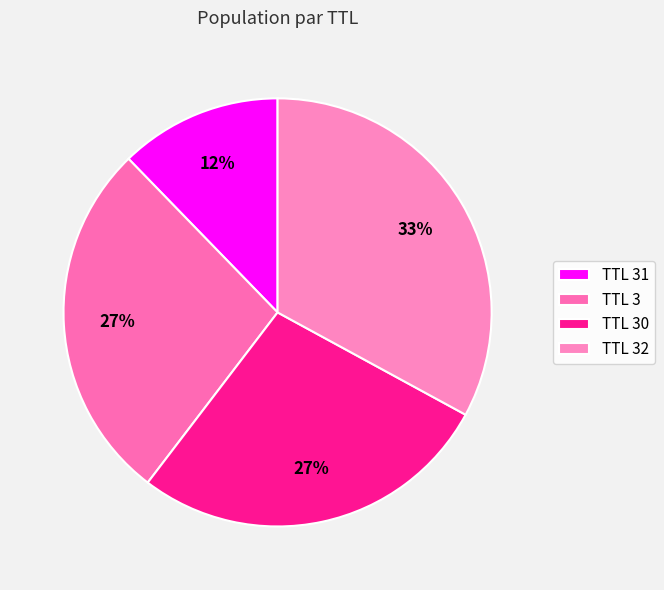

Rank the categories by value from highest to lowest.

32, 30, 3, 31